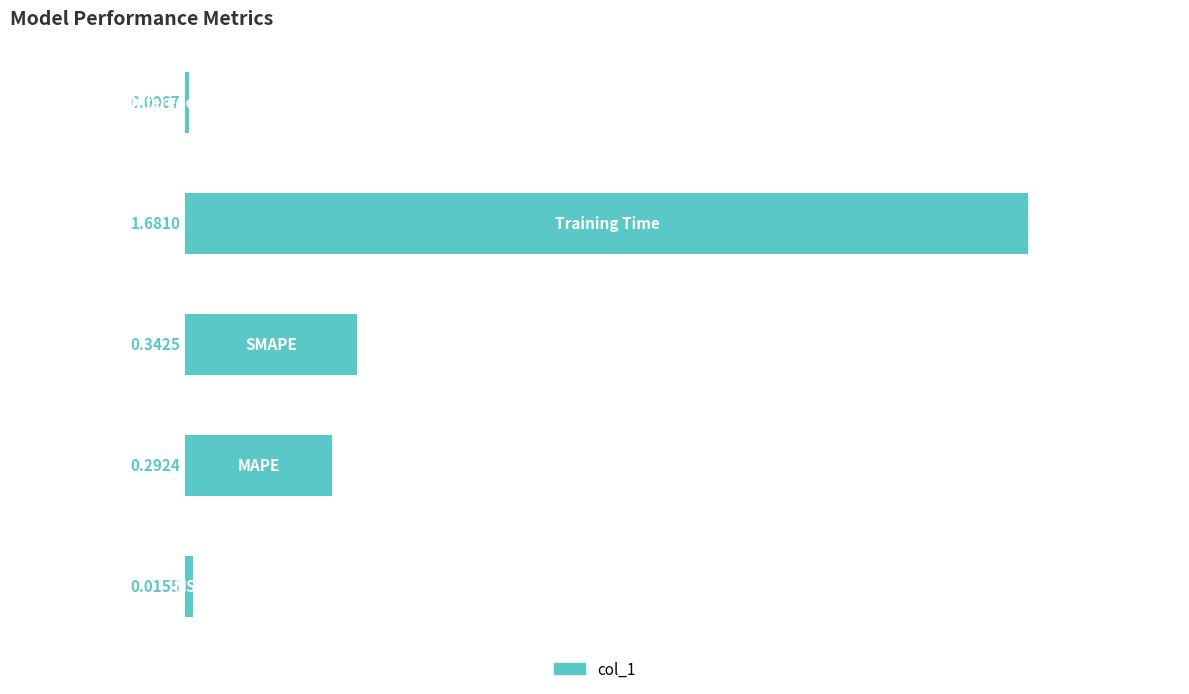

What is the sum of all values?

2.3